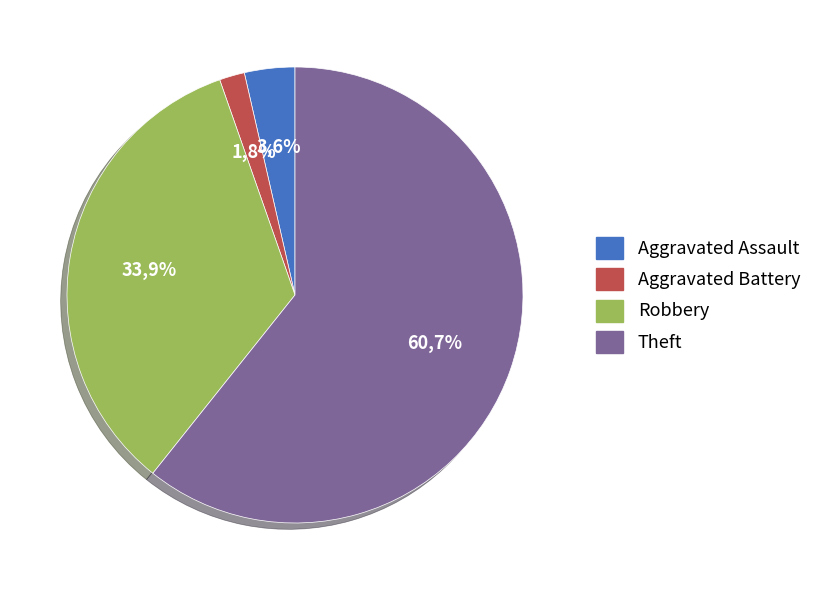

What is the change in value from Aggravated Assault to Robbery?

+17